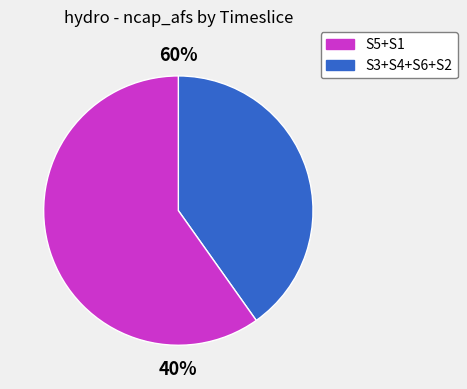

To the nearest percent, what is the combined percentage of S4 and S6?

19%